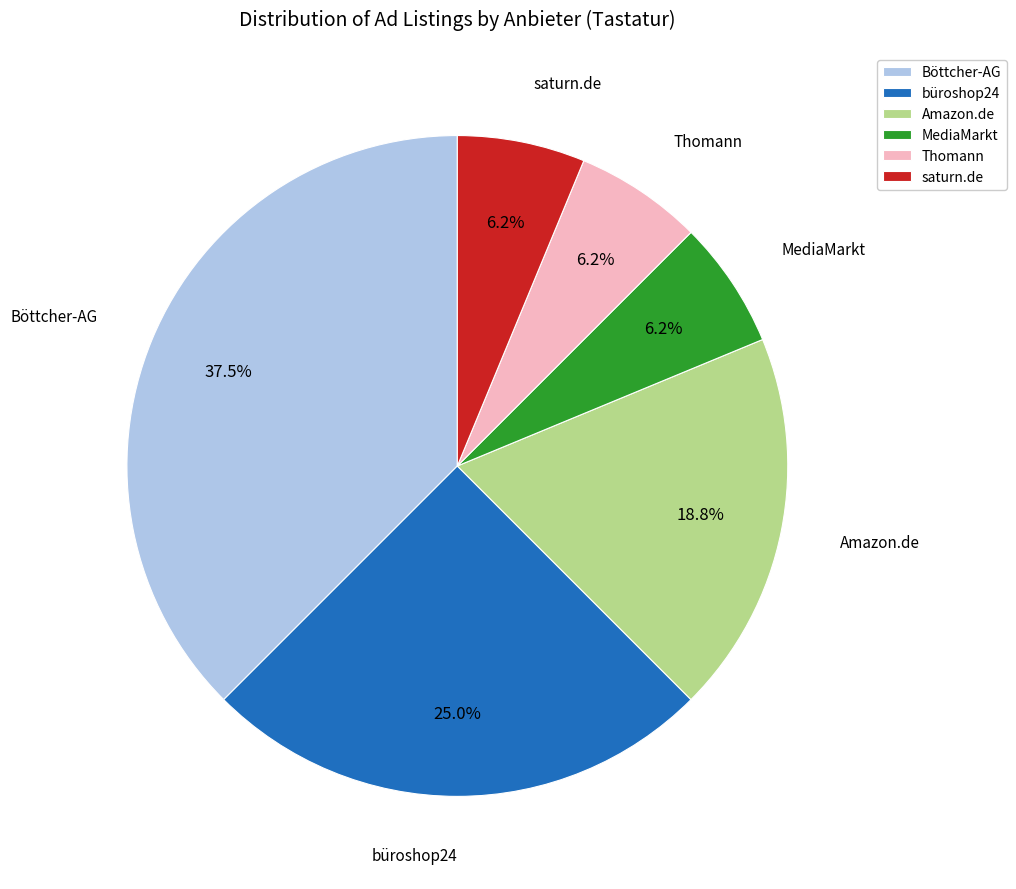

Does Thomann account for over 50% of the chart?

No